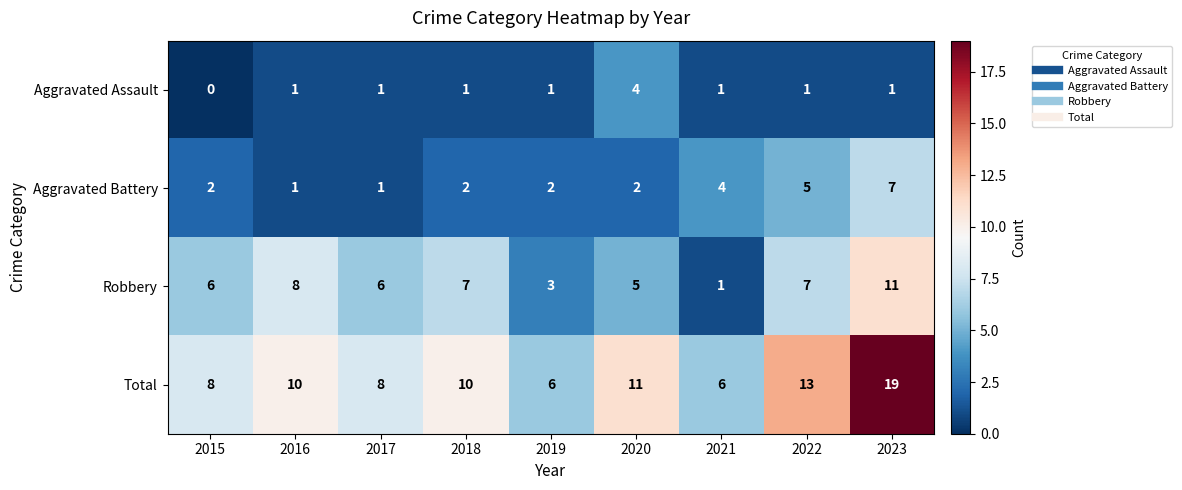

Is it true that Total equals 6 at 2021?

True